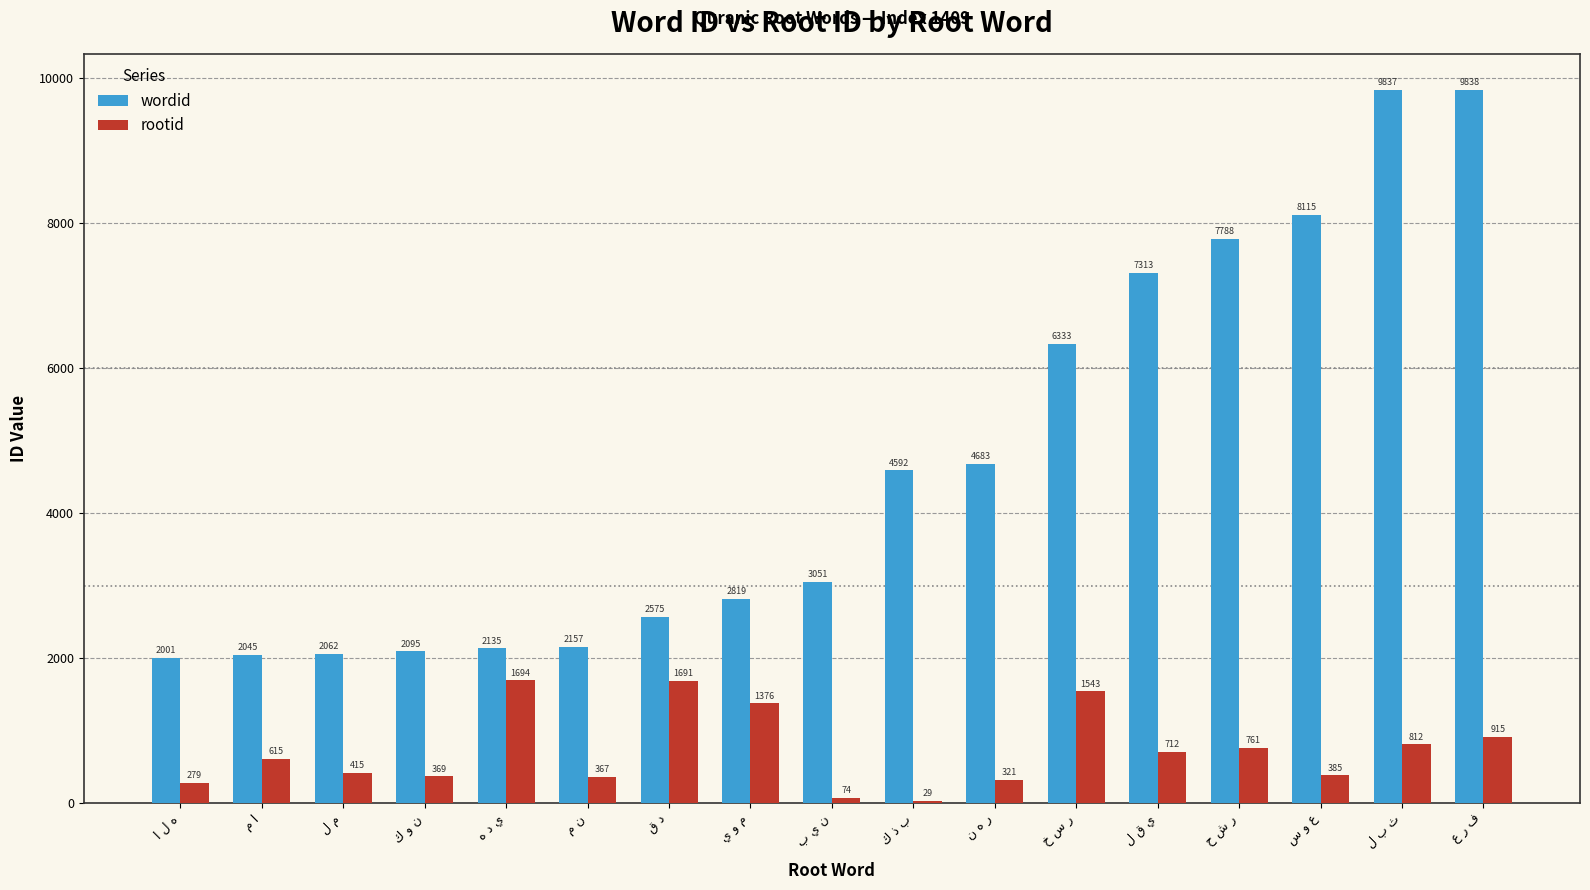

What is the maximum value for rootid?

1694